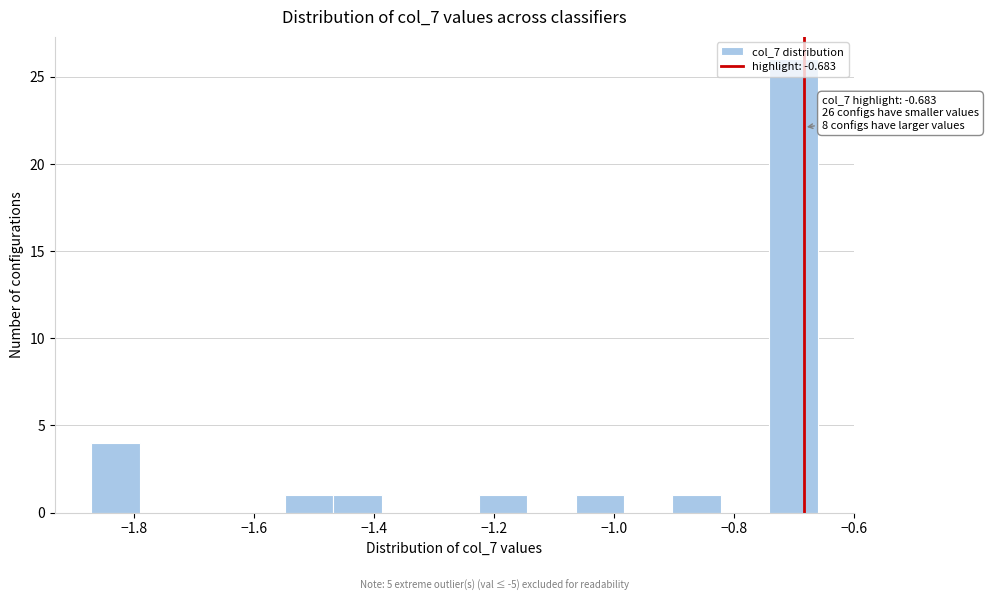

Which range on the x-axis has the tallest bar?

-0.74 to -0.66